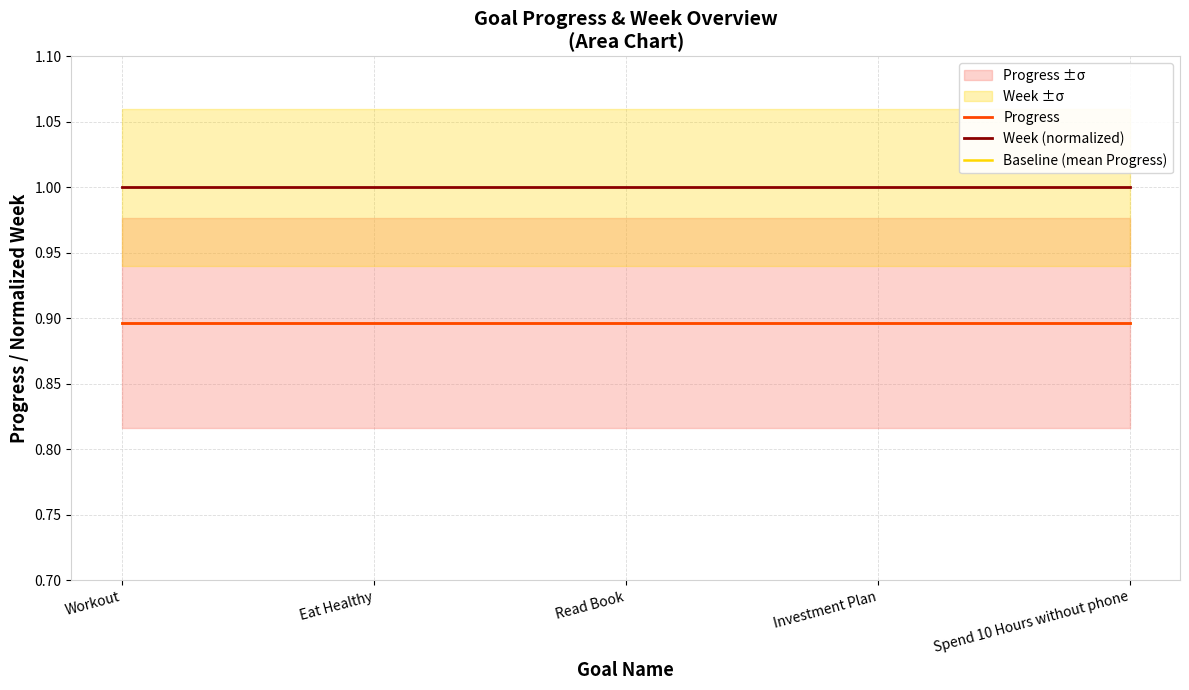

Reading right to left, extract all data points from this chart.

Progress: 0.9	0.9	0.9	0.9	0.9
Week (normalized): 1.0	1.0	1.0	1.0	1.0
Baseline (mean Progress): 0.9	0.9	0.9	0.9	0.9